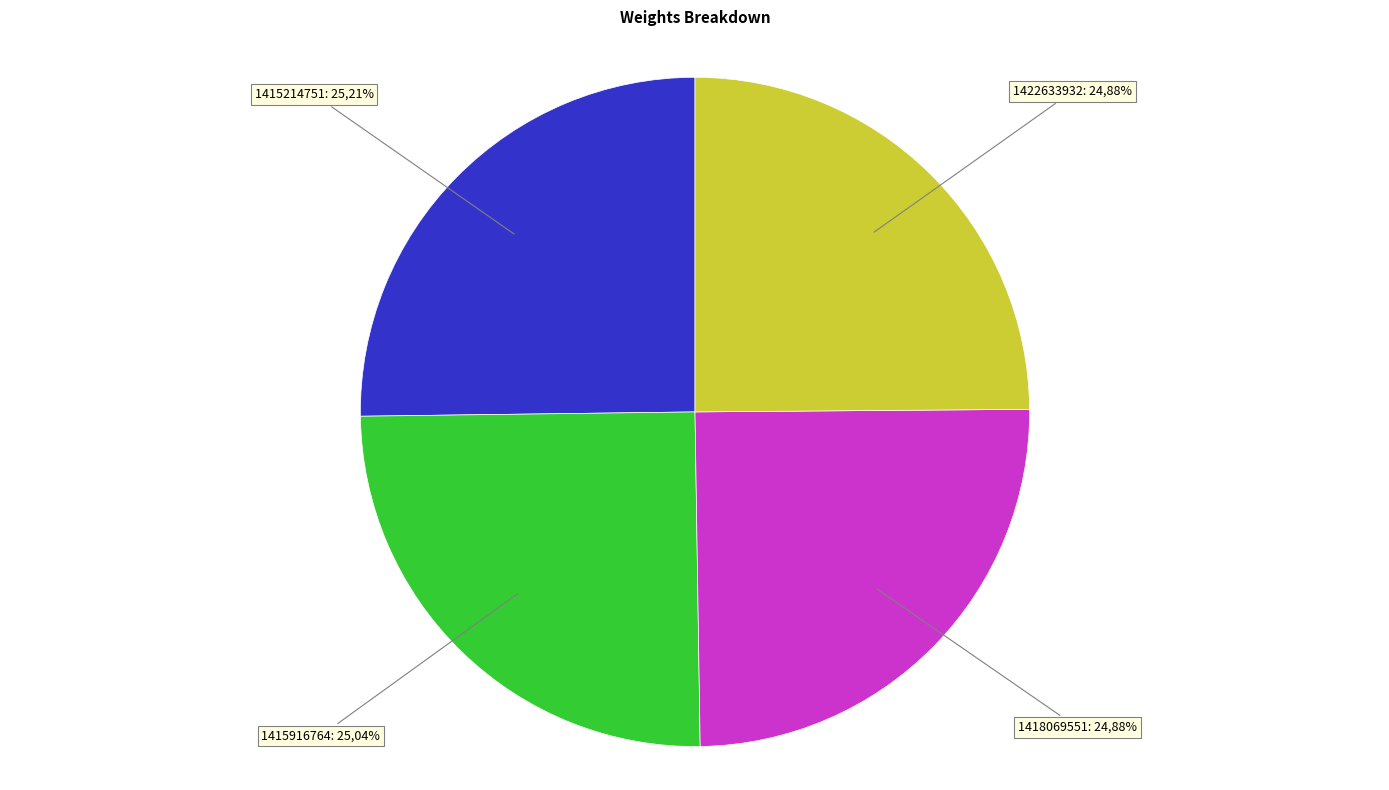

Is 1418069551 the majority of the pie?

No